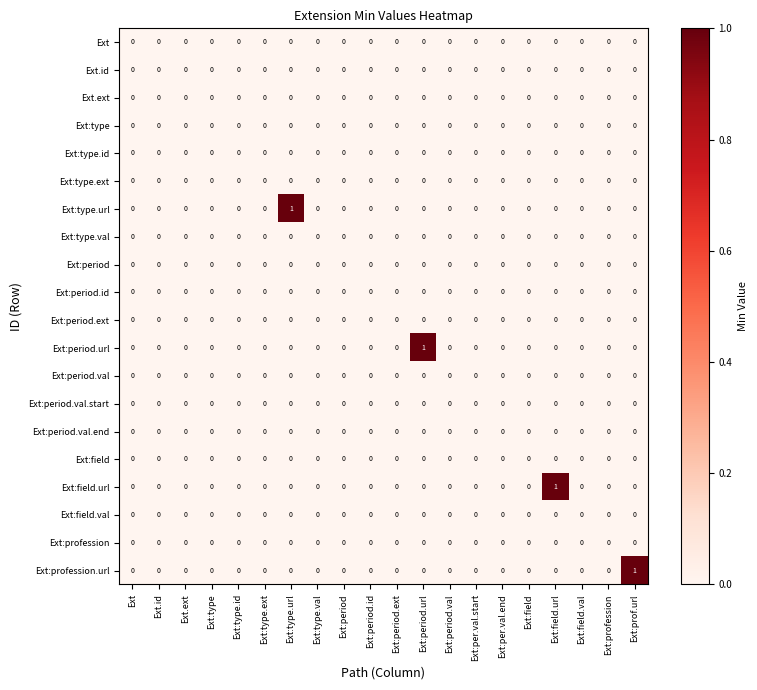

Is it true that Ext:field.val equals 0 at Ext.ext?

True